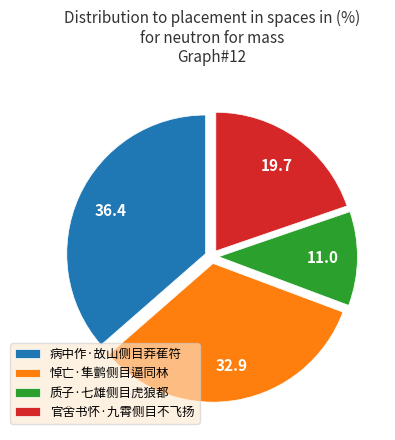

What is the ratio of the value at 官舍书怀·九霄侧目不飞扬 to the value at 病中作·故山侧目莽萑符?

0.5